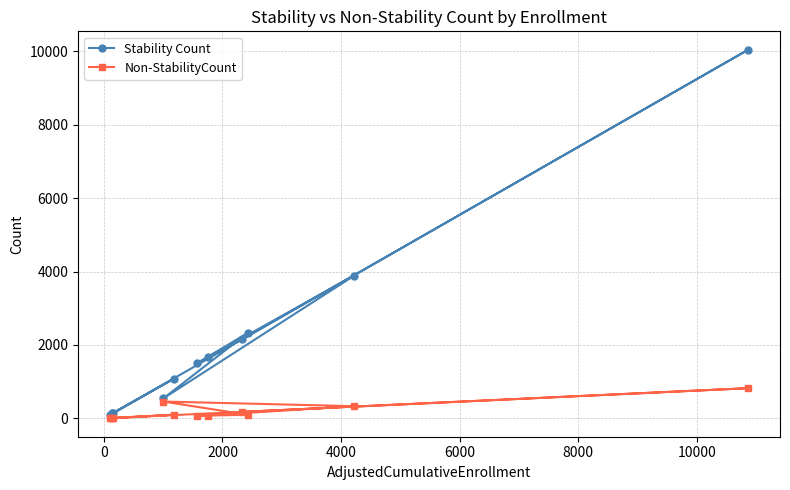

What is the value of the Stability Count point at the 9th from the left?

2154